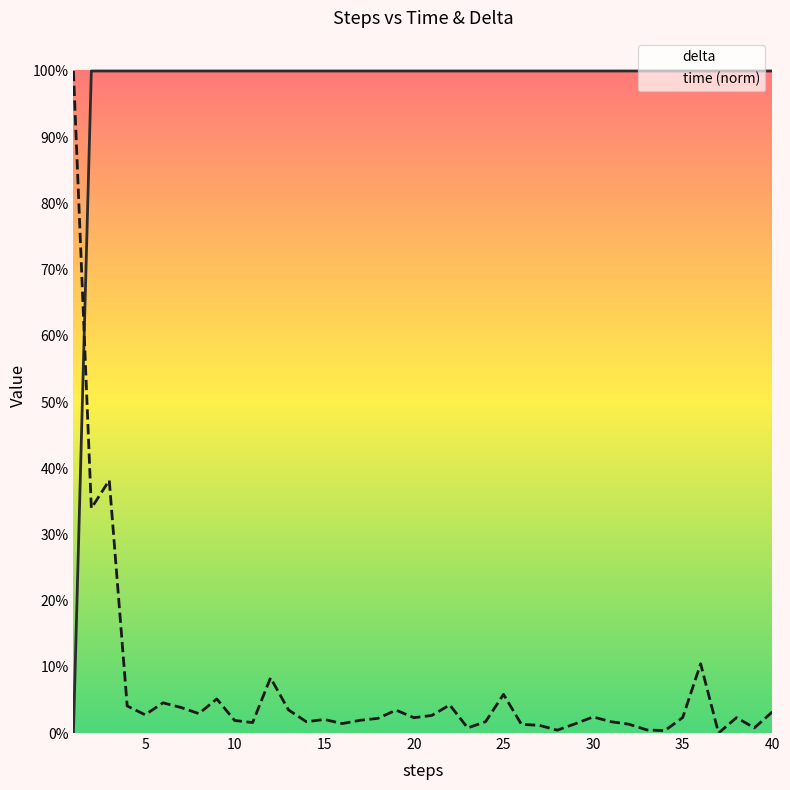

At 35, list the series in order from largest to smallest.

delta, time (norm)